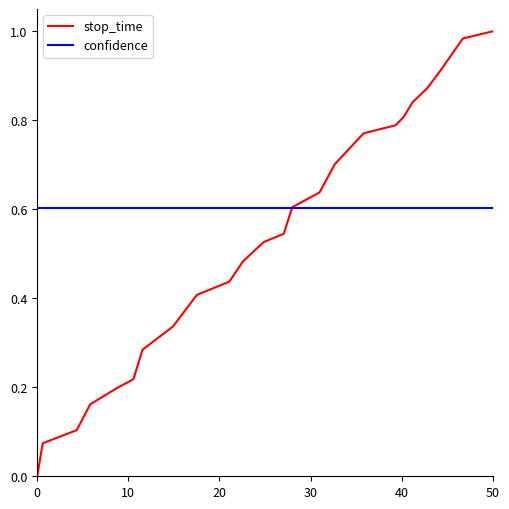

List the series in order of their peak value, highest first.

stop_time, confidence